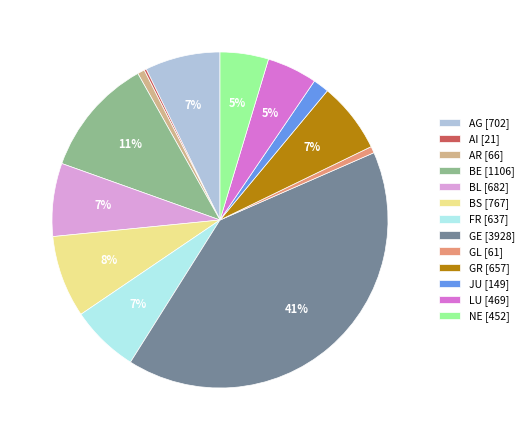

Between GR [657] and LU [469], which is larger?

GR [657]